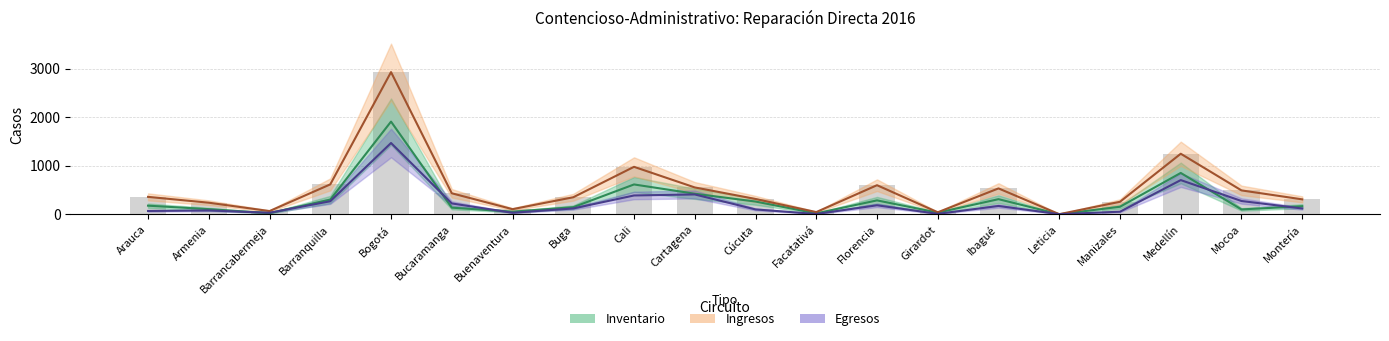

What position from the left is Buenaventura?

7